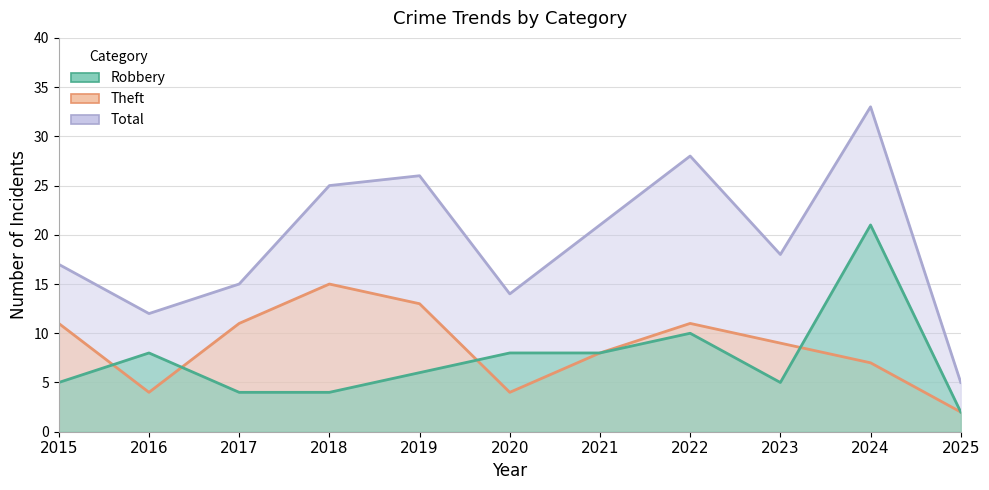

How many lines are shown in the chart?

3